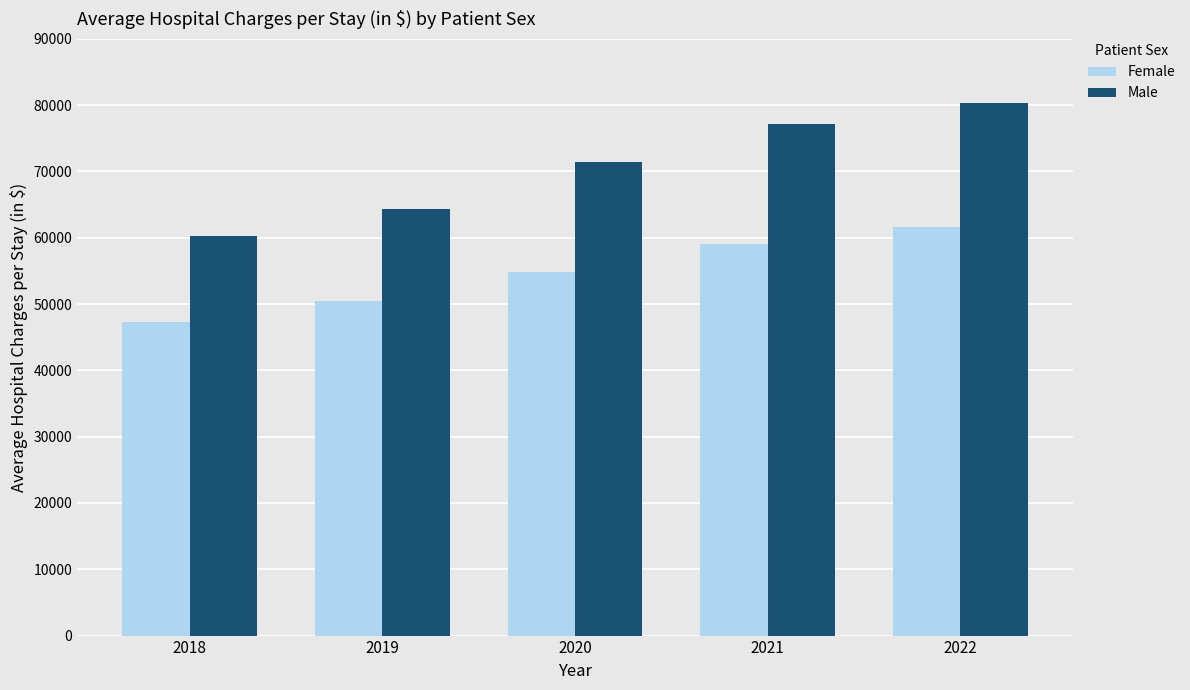

At which label is Male closest to 70246?

2020